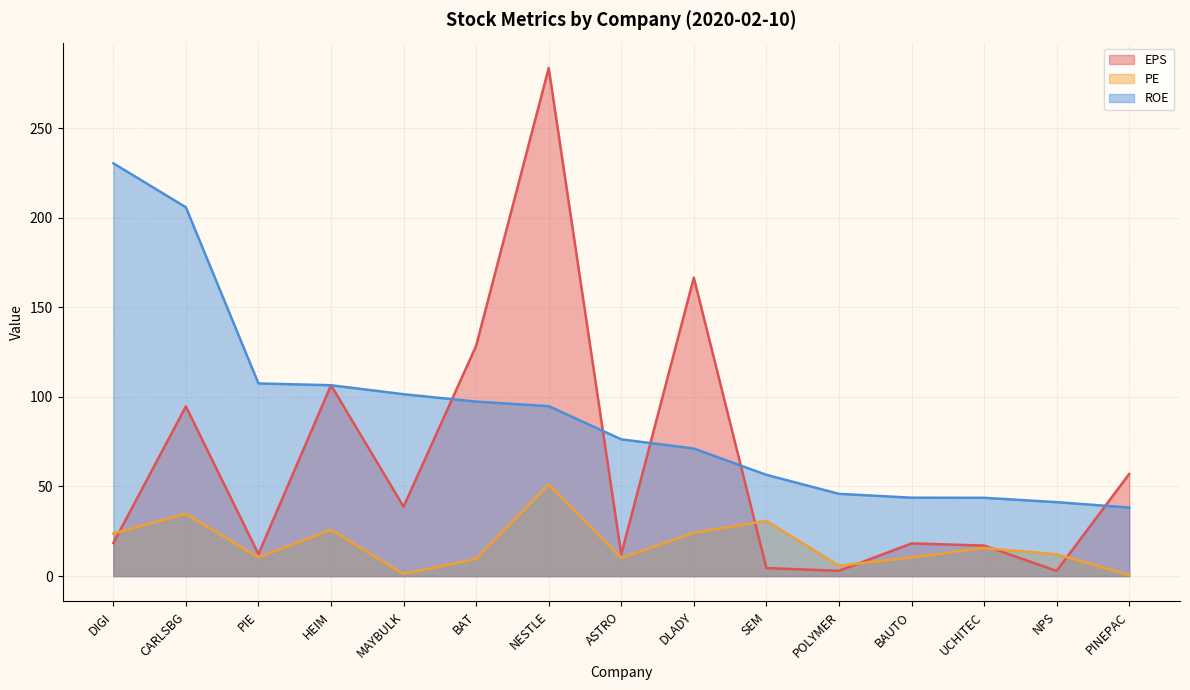

How many values in the EPS series are below 18?

6